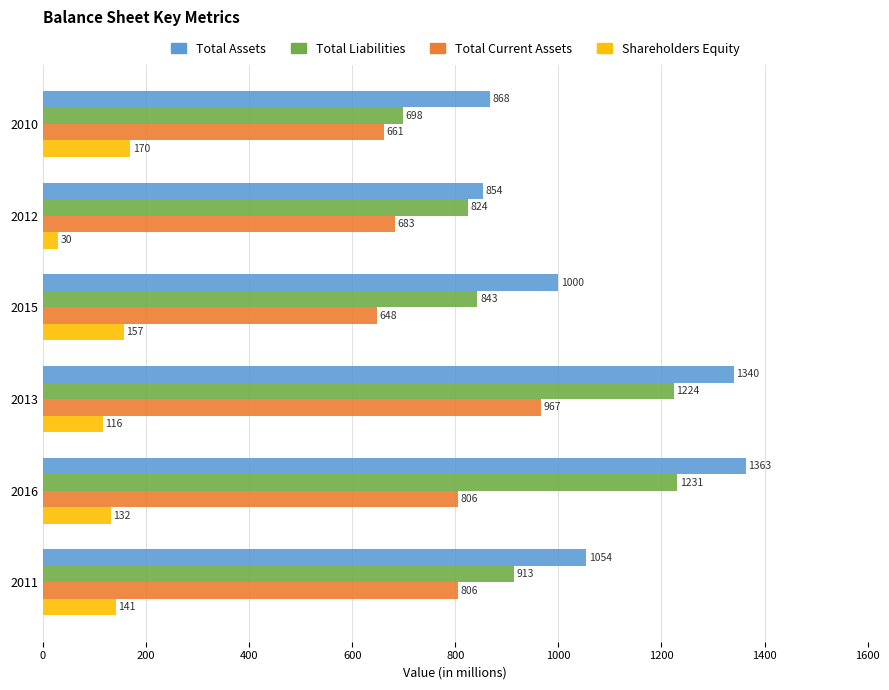

At how many categories does at least one series exceed 528?

6